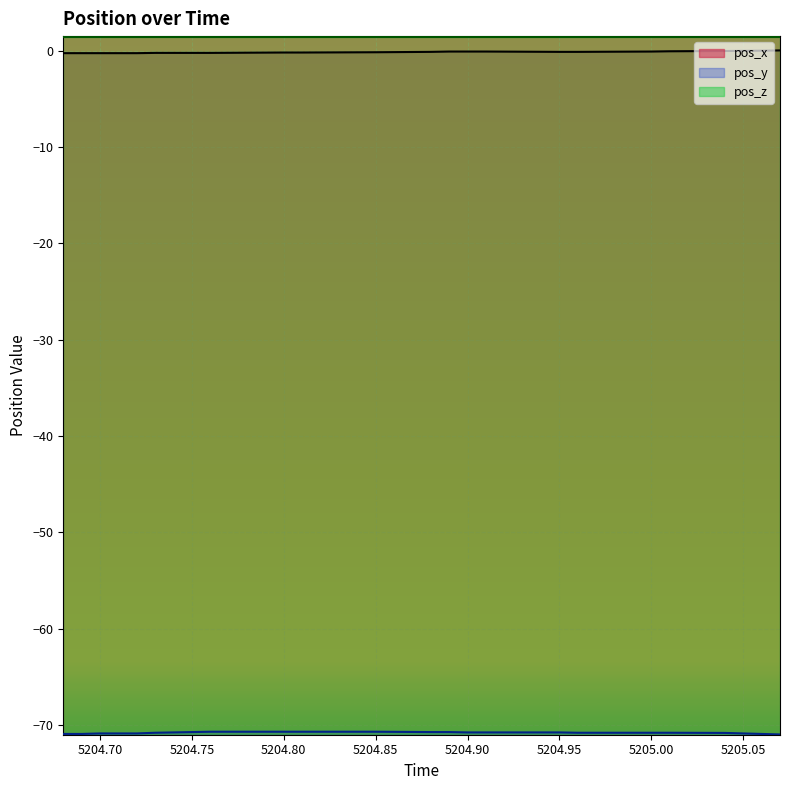

How many values in the pos_x series are below 0?

22